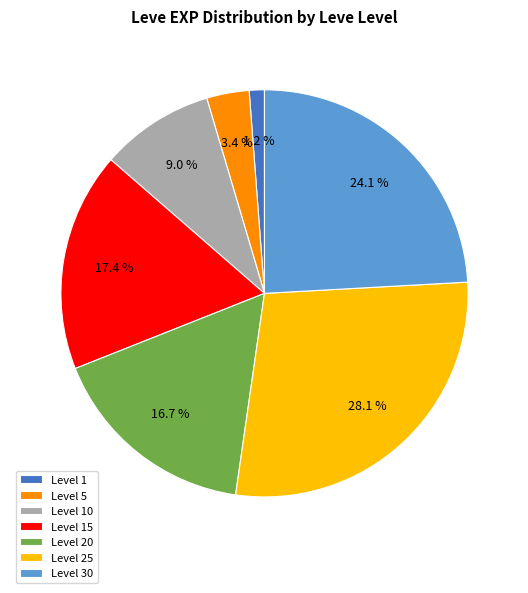

How many slices are in this pie chart?

7